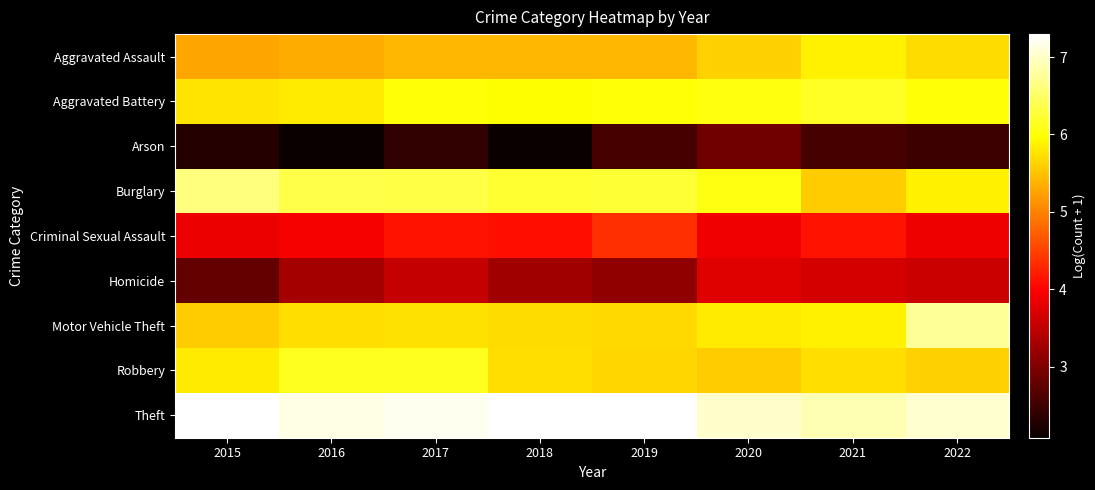

Reading left to right, list all the values displayed in this chart.

Aggravated Assault: 2015=5.3	2016=5.3	2017=5.4	2018=5.4	2019=5.4	2020=5.6	2021=5.9	2022=5.7
Aggravated Battery: 2015=5.8	2016=5.8	2017=6.0	2018=6.0	2019=6.0	2020=6.0	2021=6.2	2022=6.0
Arson: 2015=2.3	2016=2.1	2017=2.4	2018=2.1	2019=2.6	2020=2.9	2021=2.6	2022=2.5
Burglary: 2015=6.6	2016=6.4	2017=6.3	2018=6.2	2019=6.2	2020=6.1	2021=5.6	2022=5.9
Criminal Sexual Assault: 2015=3.9	2016=3.9	2017=4.1	2018=4.1	2019=4.4	2020=3.9	2021=4.1	2022=3.9
Homicide: 2015=2.8	2016=3.3	2017=3.5	2018=3.3	2019=3.1	2020=3.7	2021=3.7	2022=3.6
Motor Vehicle Theft: 2015=5.6	2016=5.7	2017=5.7	2018=5.7	2019=5.7	2020=5.8	2021=5.9	2022=6.8
Robbery: 2015=5.8	2016=6.1	2017=6.1	2018=5.7	2019=5.7	2020=5.6	2021=5.7	2022=5.6
Theft: 2015=7.3	2016=7.1	2017=7.2	2018=7.3	2019=7.3	2020=7.0	2021=6.9	2022=7.0